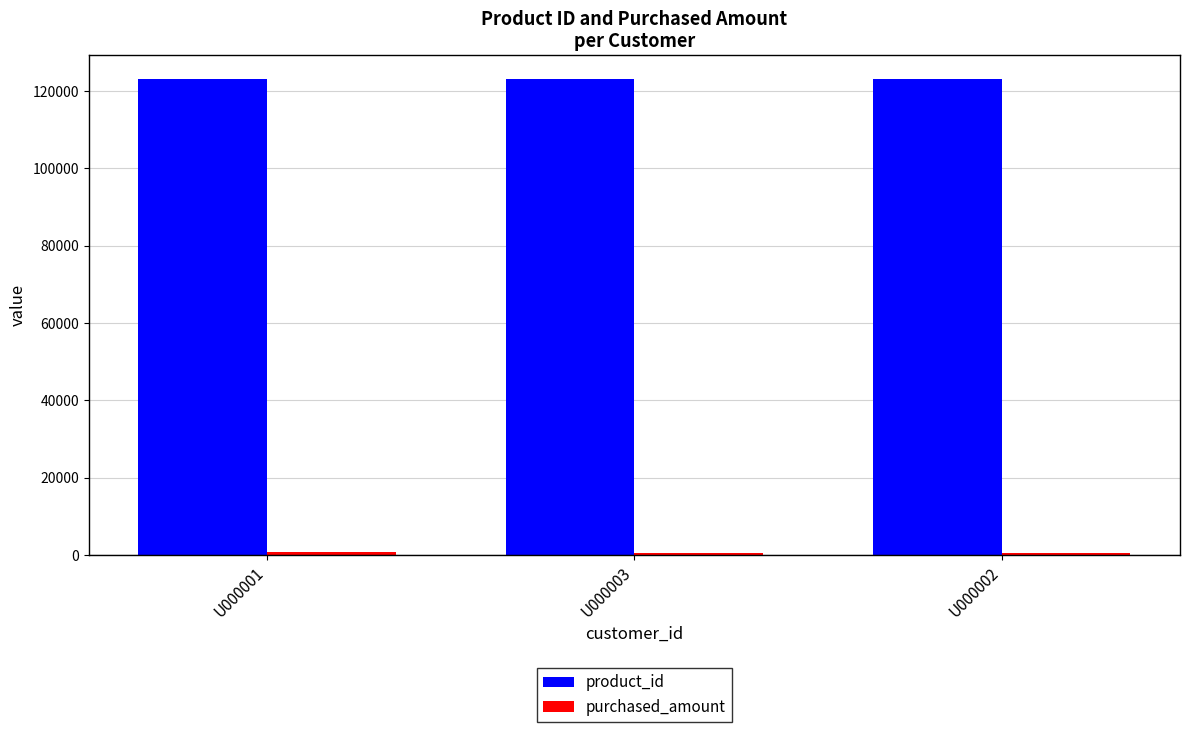

What is the sum of all product_id values?

369595